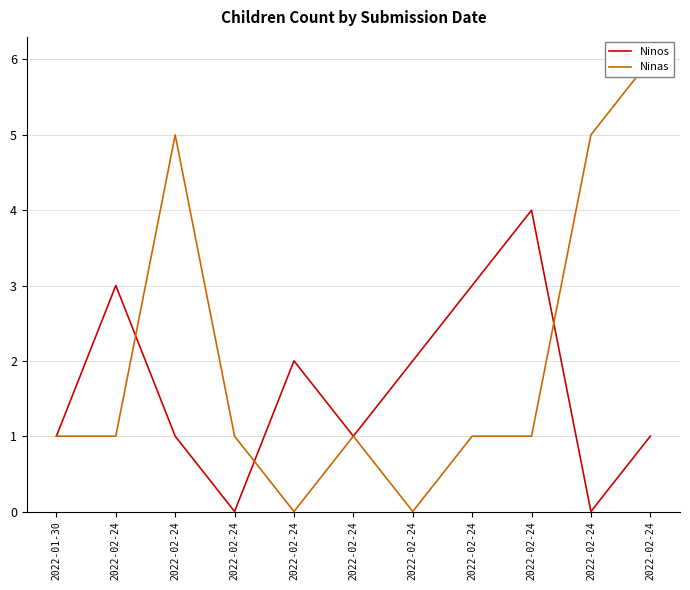

List the series in order of their overall mean, highest first.

Ninas, Ninos